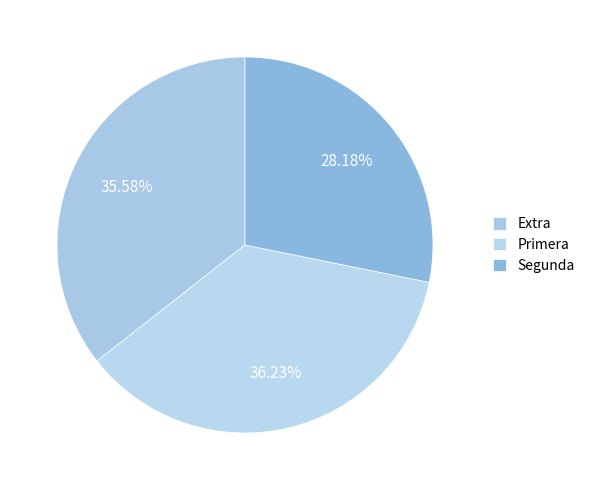

How many slices are in this pie chart?

3